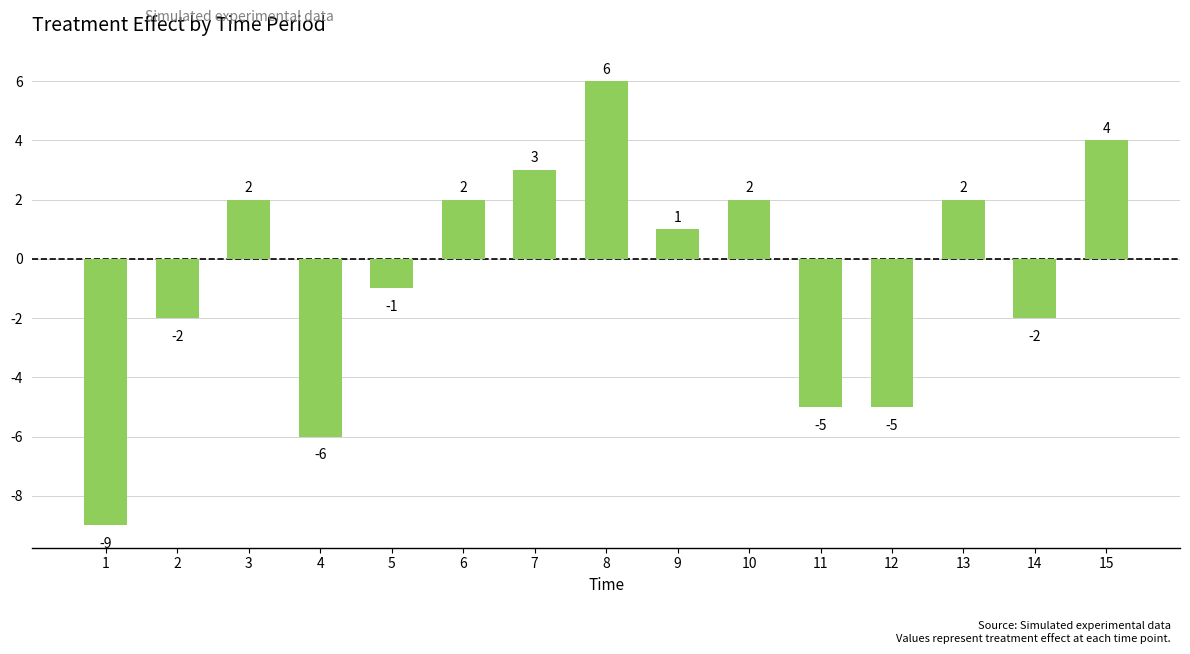

Which category has the lowest value across all series?

1